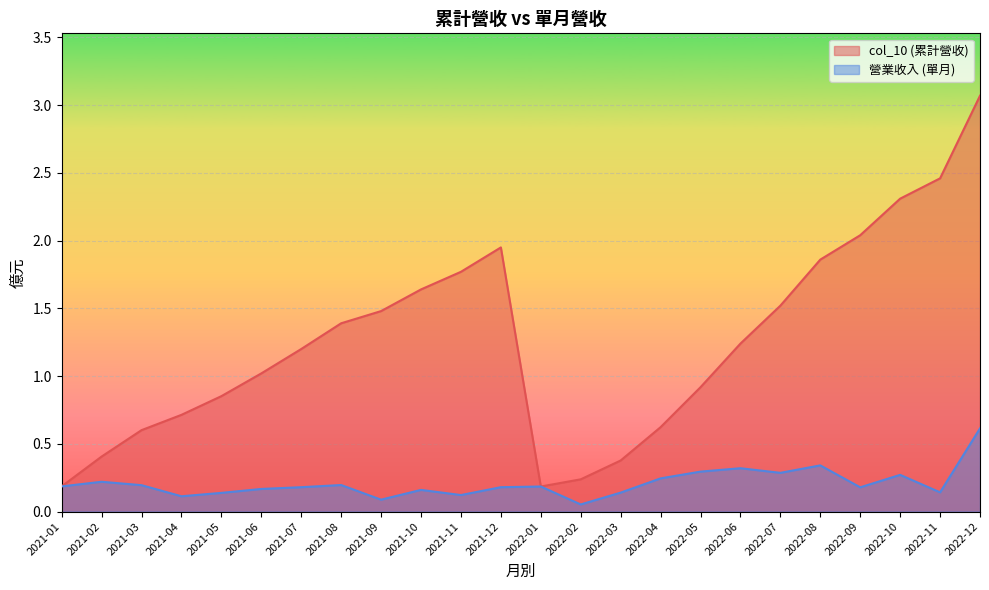

Reading right to left, what are all the values shown in this chart?

col_10: 2021-01=0.2	2021-02=0.4	2021-03=0.6	2021-04=0.7	2021-05=0.9	2021-06=1.0	2021-07=1.2	2021-08=1.4	2021-09=1.5	2021-10=1.6	2021-11=1.8	2021-12=1.9	2022-01=0.2	2022-02=0.2	2022-03=0.4	2022-04=0.6	2022-05=0.9	2022-06=1.2	2022-07=1.5	2022-08=1.9	2022-09=2.0	2022-10=2.3	2022-11=2.5	2022-12=3.1
營業收入: 2021-01=0.2	2021-02=0.2	2021-03=0.2	2021-04=0.1	2021-05=0.1	2021-06=0.2	2021-07=0.2	2021-08=0.2	2021-09=0.1	2021-10=0.2	2021-11=0.1	2021-12=0.2	2022-01=0.2	2022-02=0.1	2022-03=0.1	2022-04=0.2	2022-05=0.3	2022-06=0.3	2022-07=0.3	2022-08=0.3	2022-09=0.2	2022-10=0.3	2022-11=0.1	2022-12=0.6